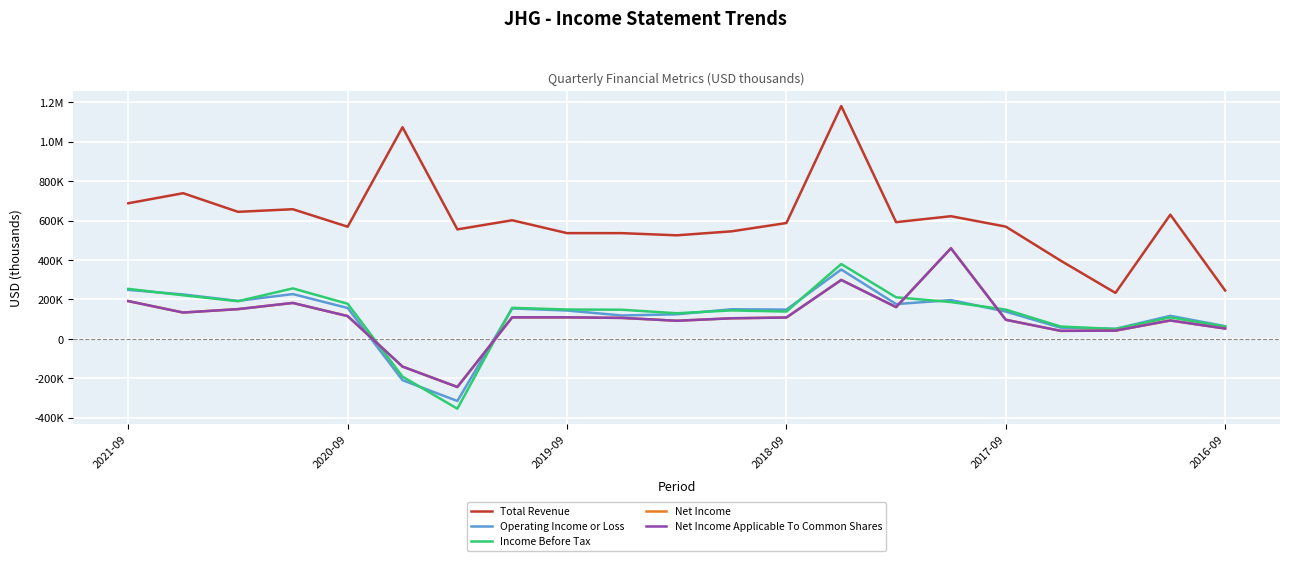

What is the value of the Net Income point at the 20th from the left?

93200